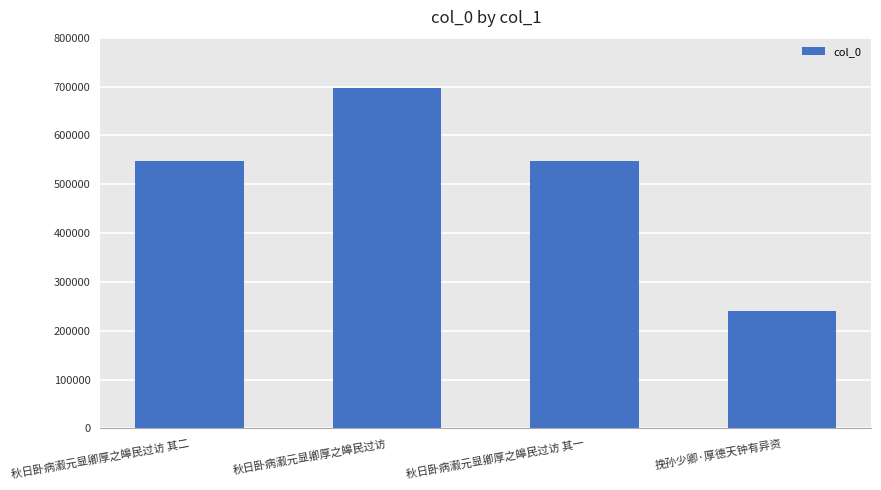

How many bars are there in total?

4